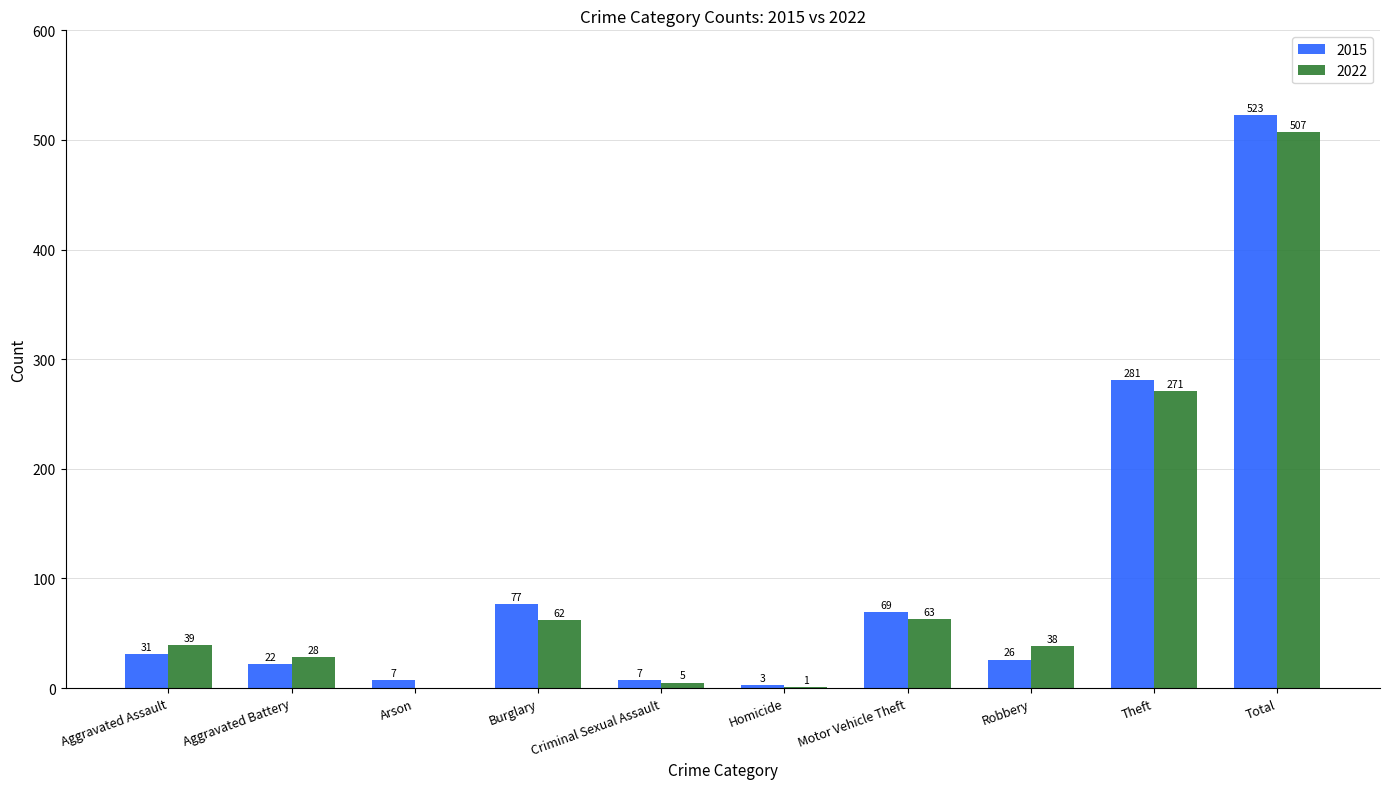

What is the total value across all series at Theft?

552